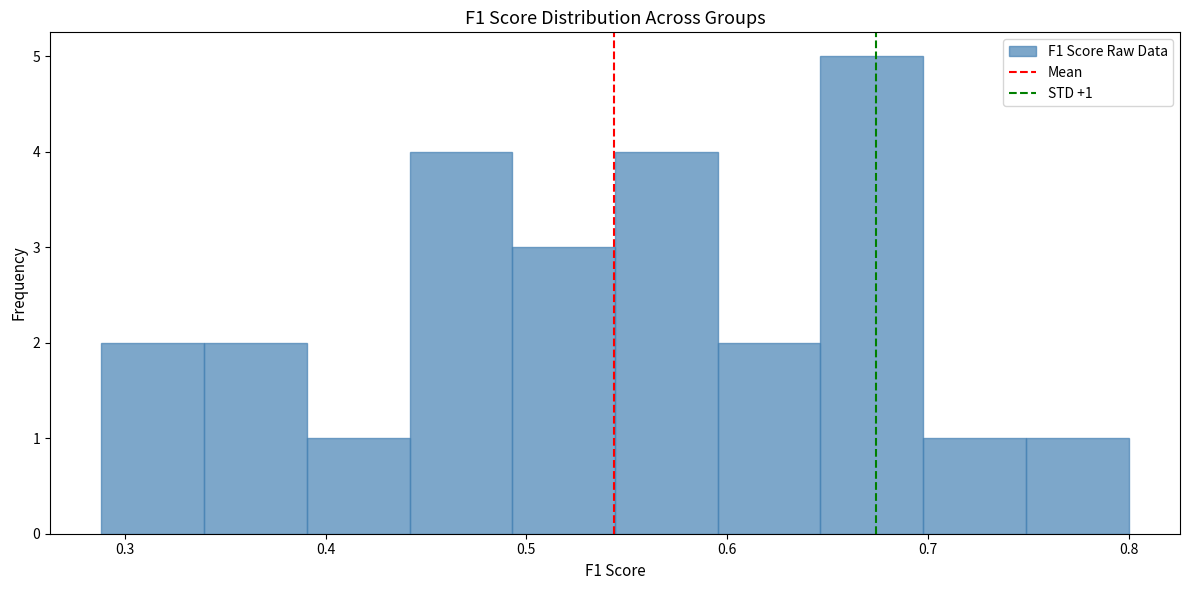

Which range on the x-axis has the tallest bar?

0.65 to 0.70